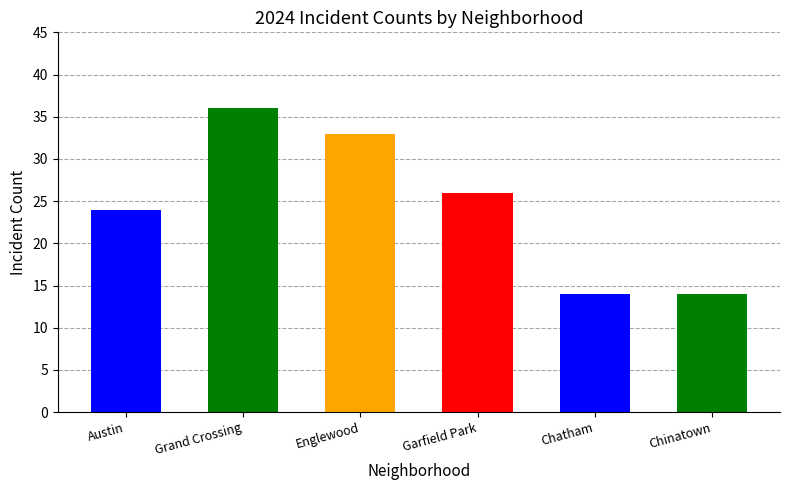

What is the maximum value shown in the chart?

36